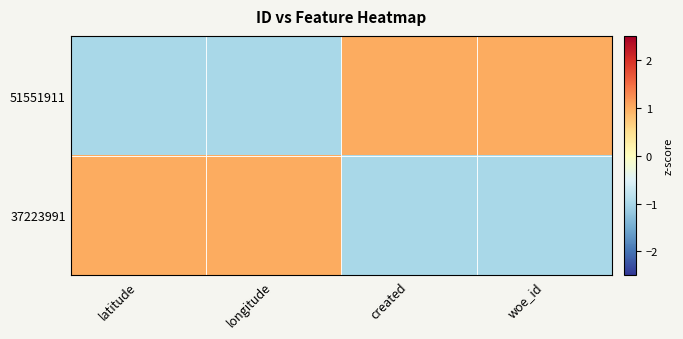

Which label corresponds to the largest value in the chart?

created